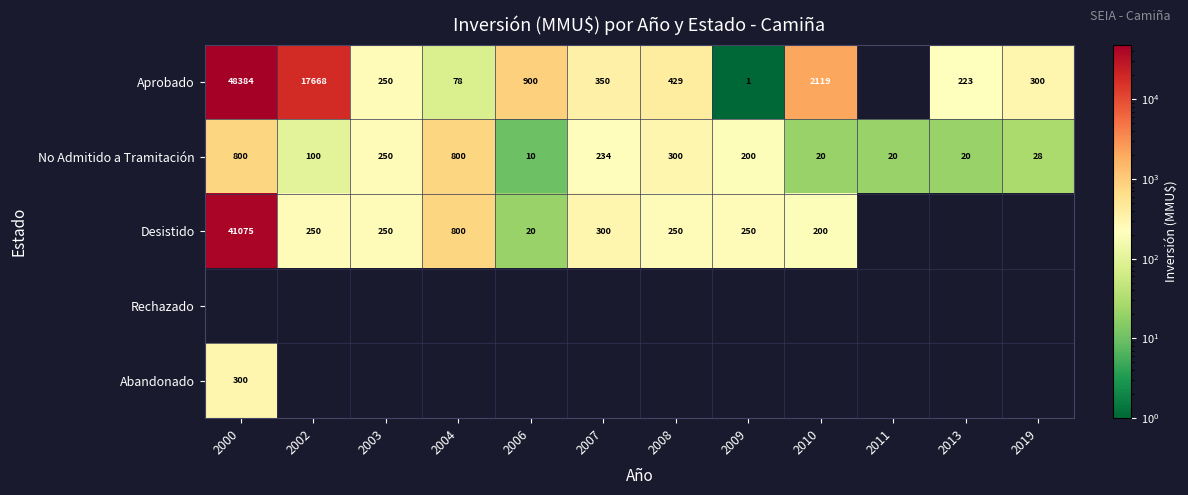

At which category is the sum across all series the highest?

2000